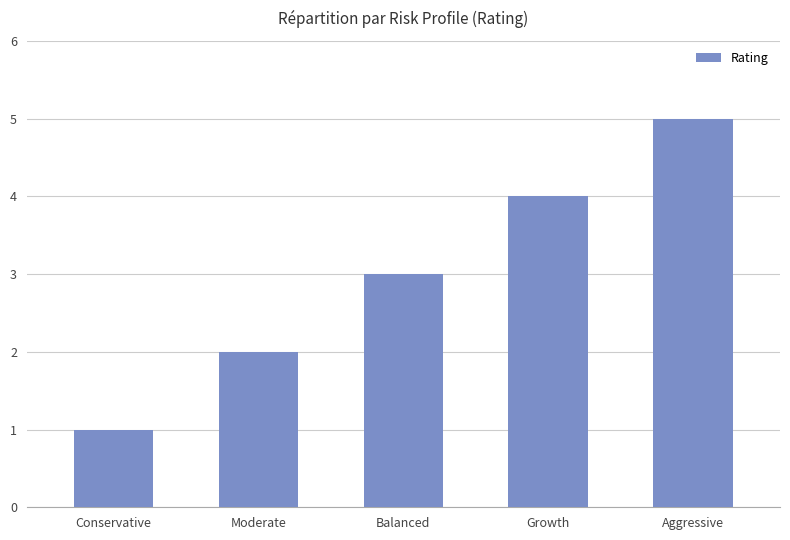

How many data points are less than 3?

2